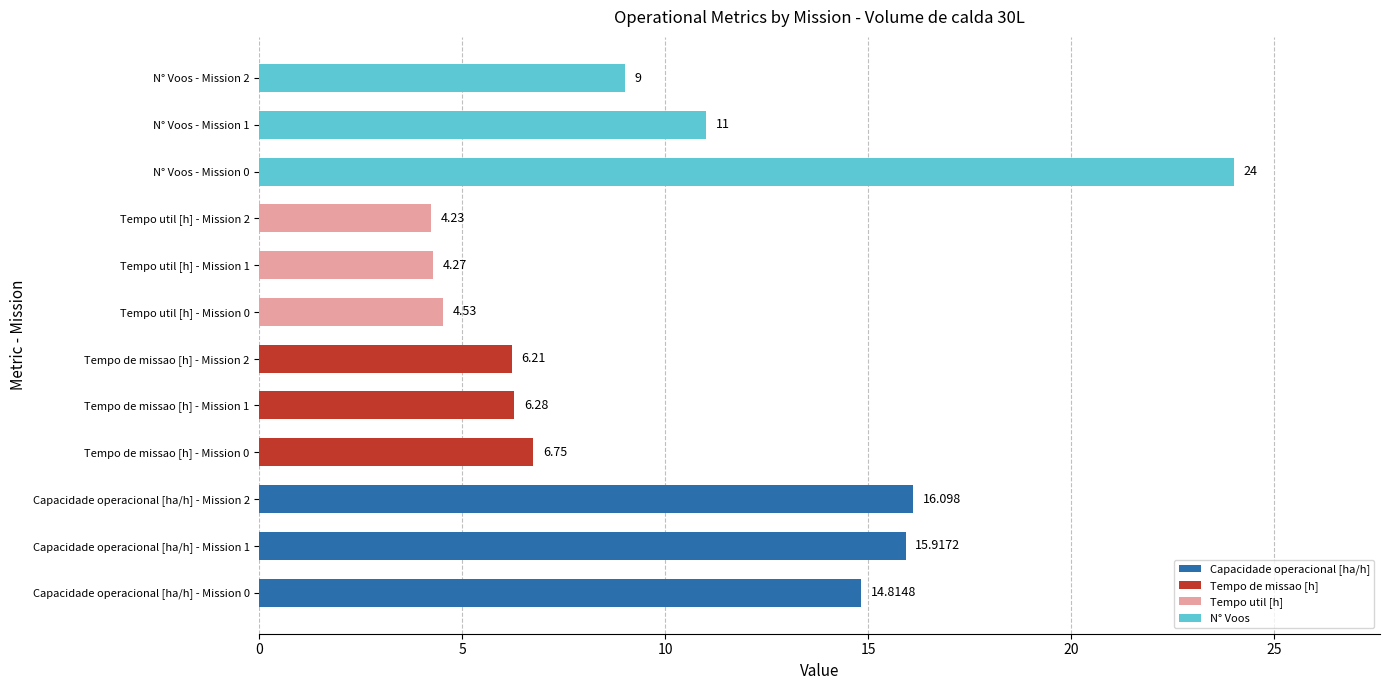

How many data points are less than 9?

6